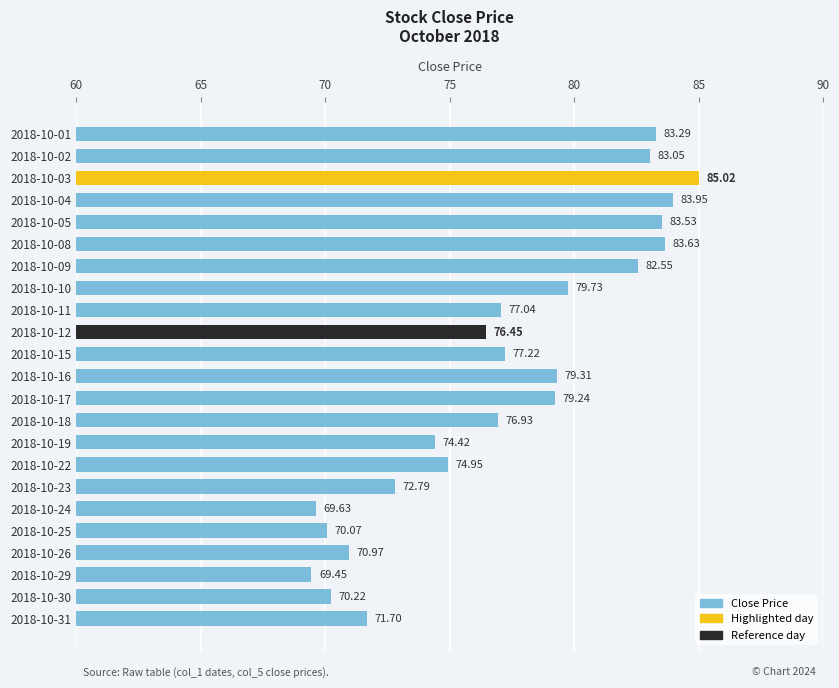

What is the average value?

77.2